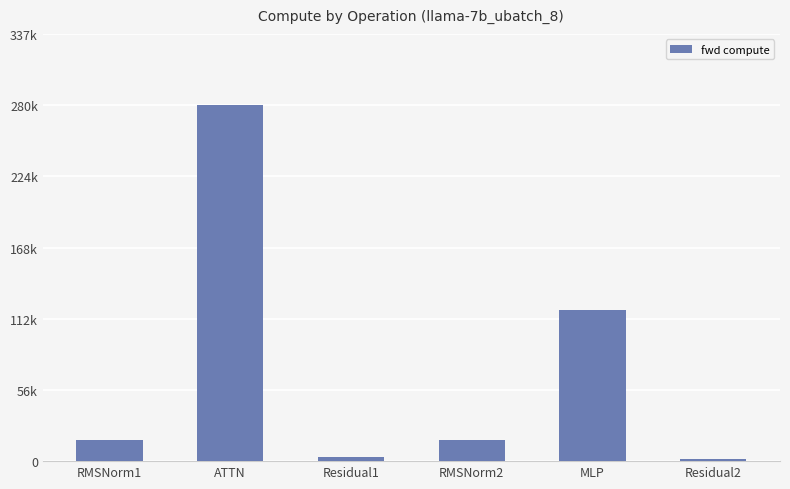

Are the bars grouped side by side (vs. stacked)?

No